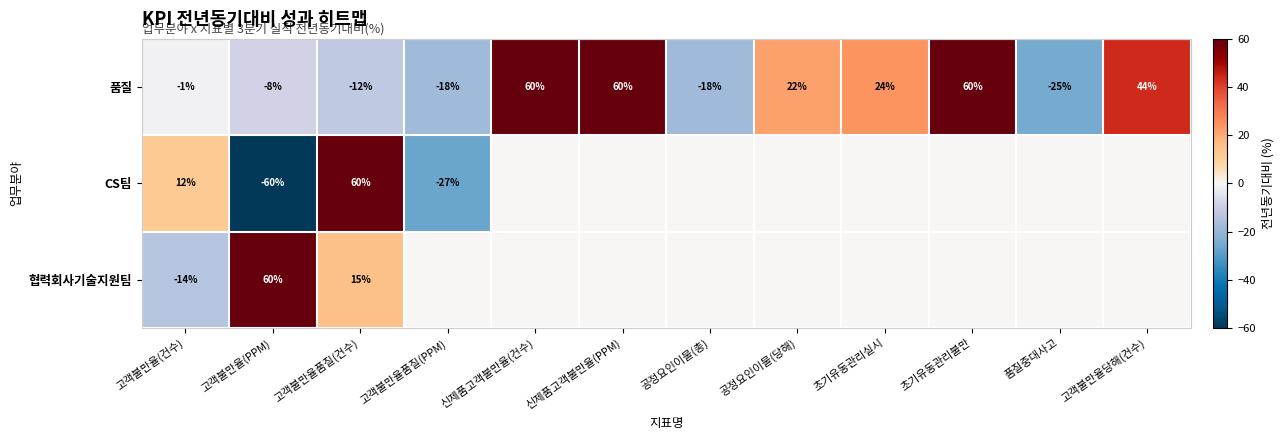

What is the total value across all series at 고객불만율(건수)?

-3